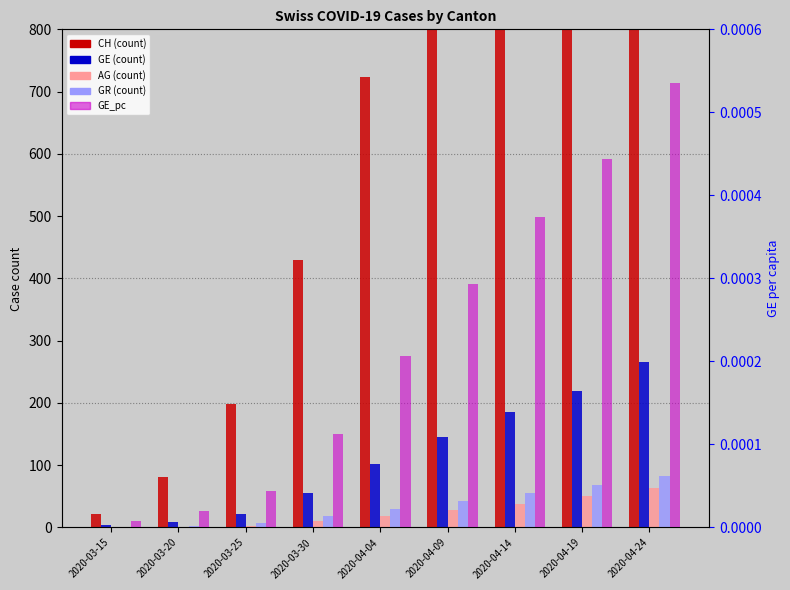

What are all the series names shown in the legend?

CH (count), GE (count), AG (count), GR (count), GE_pc